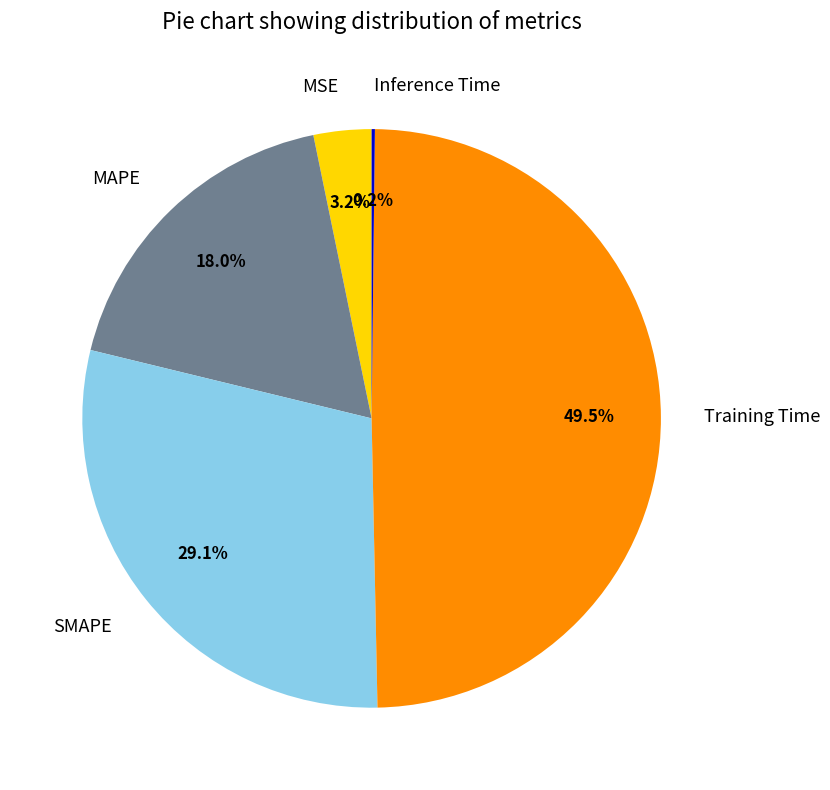

Which has a higher value, MSE or Training Time?

Training Time